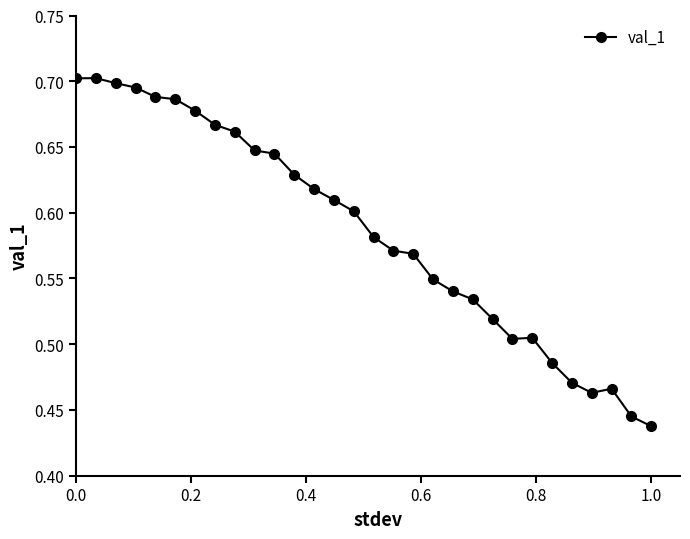

How many values are between 0 and 1?

30